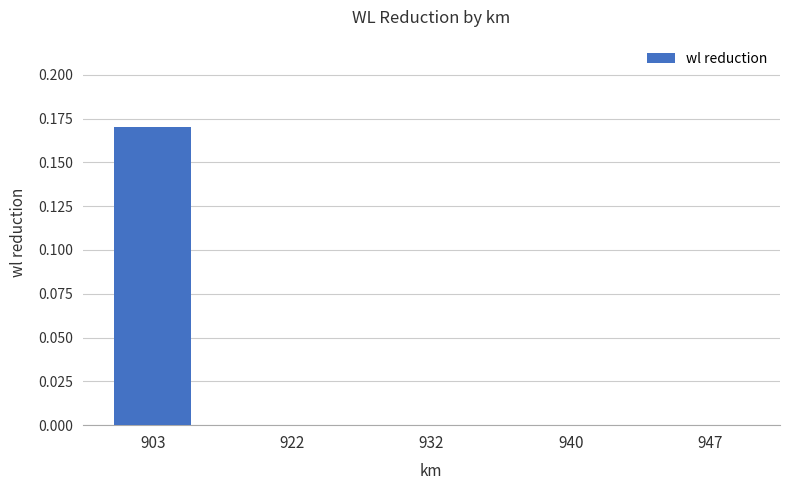

Count the number of categories in the chart.

5